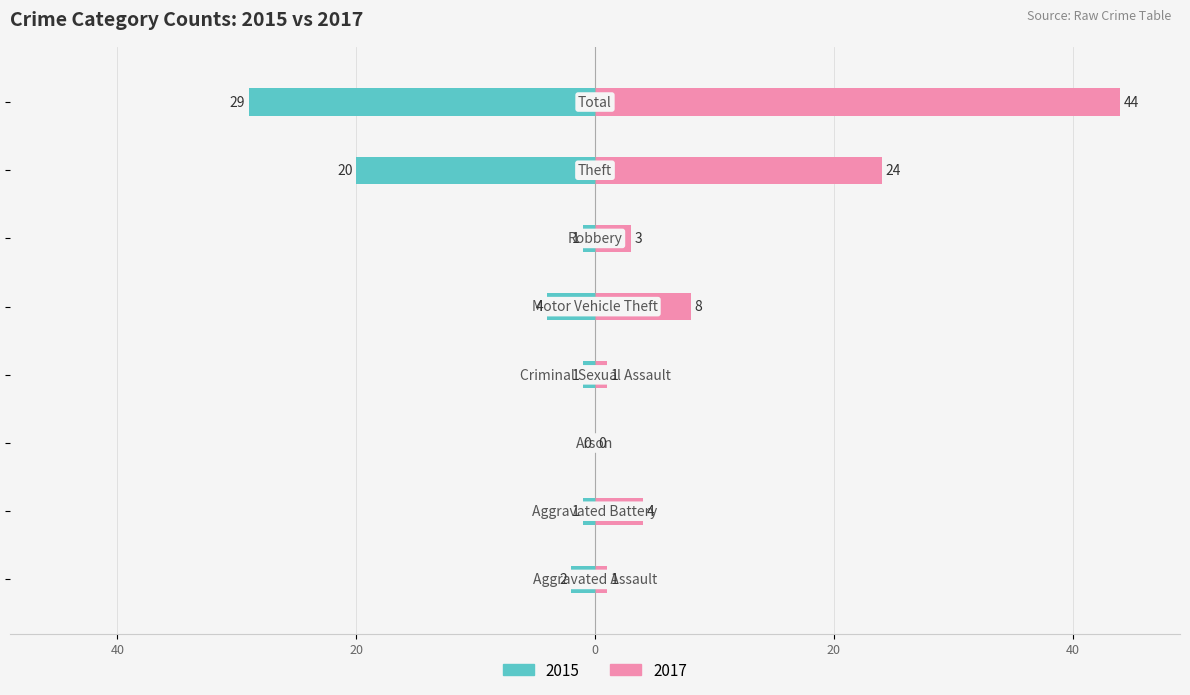

At Robbery, list the series in order from smallest to largest.

Left, Right